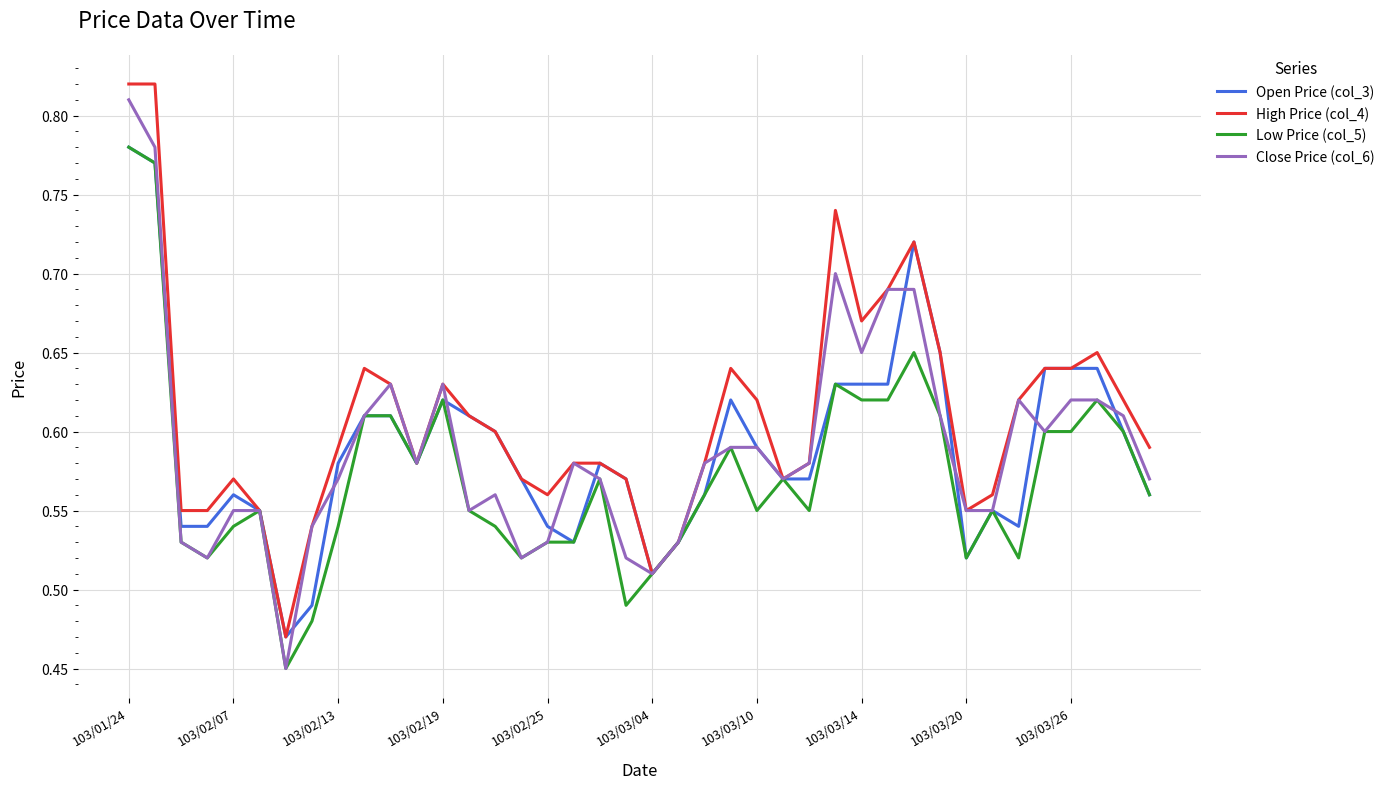

Which series has the largest total across all categories?

High Price (col_4)